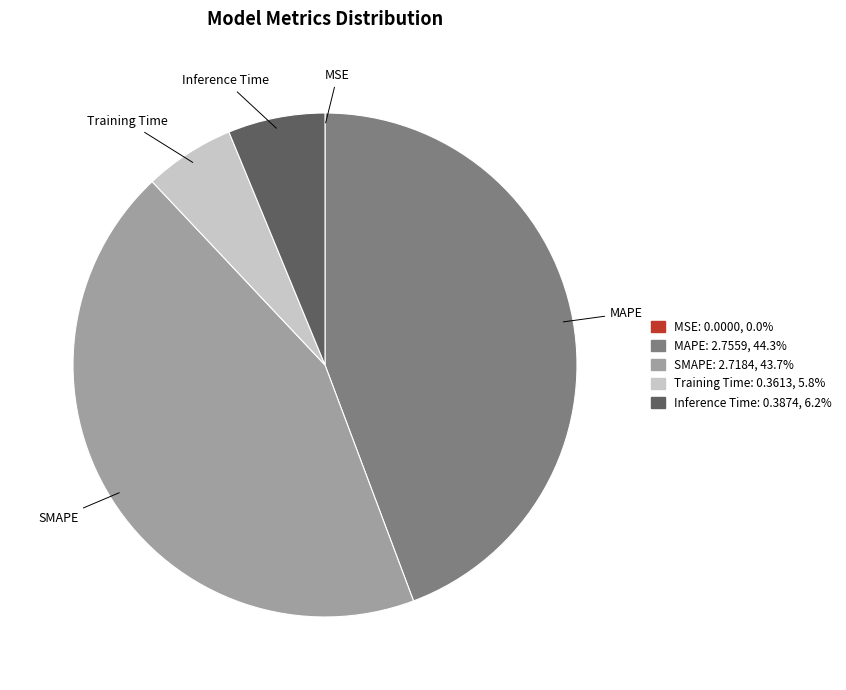

Between MAPE and SMAPE, which is larger?

MAPE